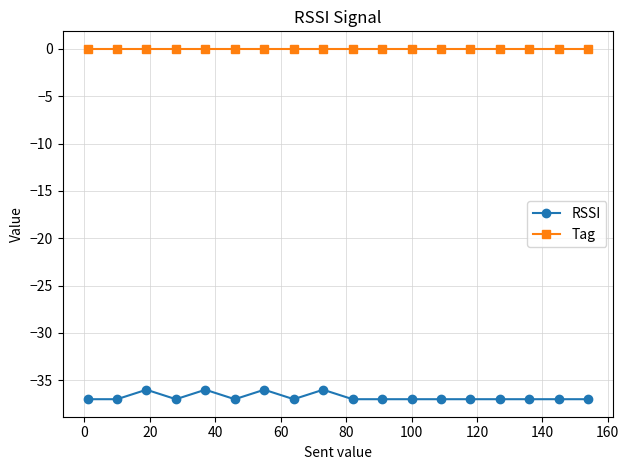

What is the average value of the RSSI series?

-37